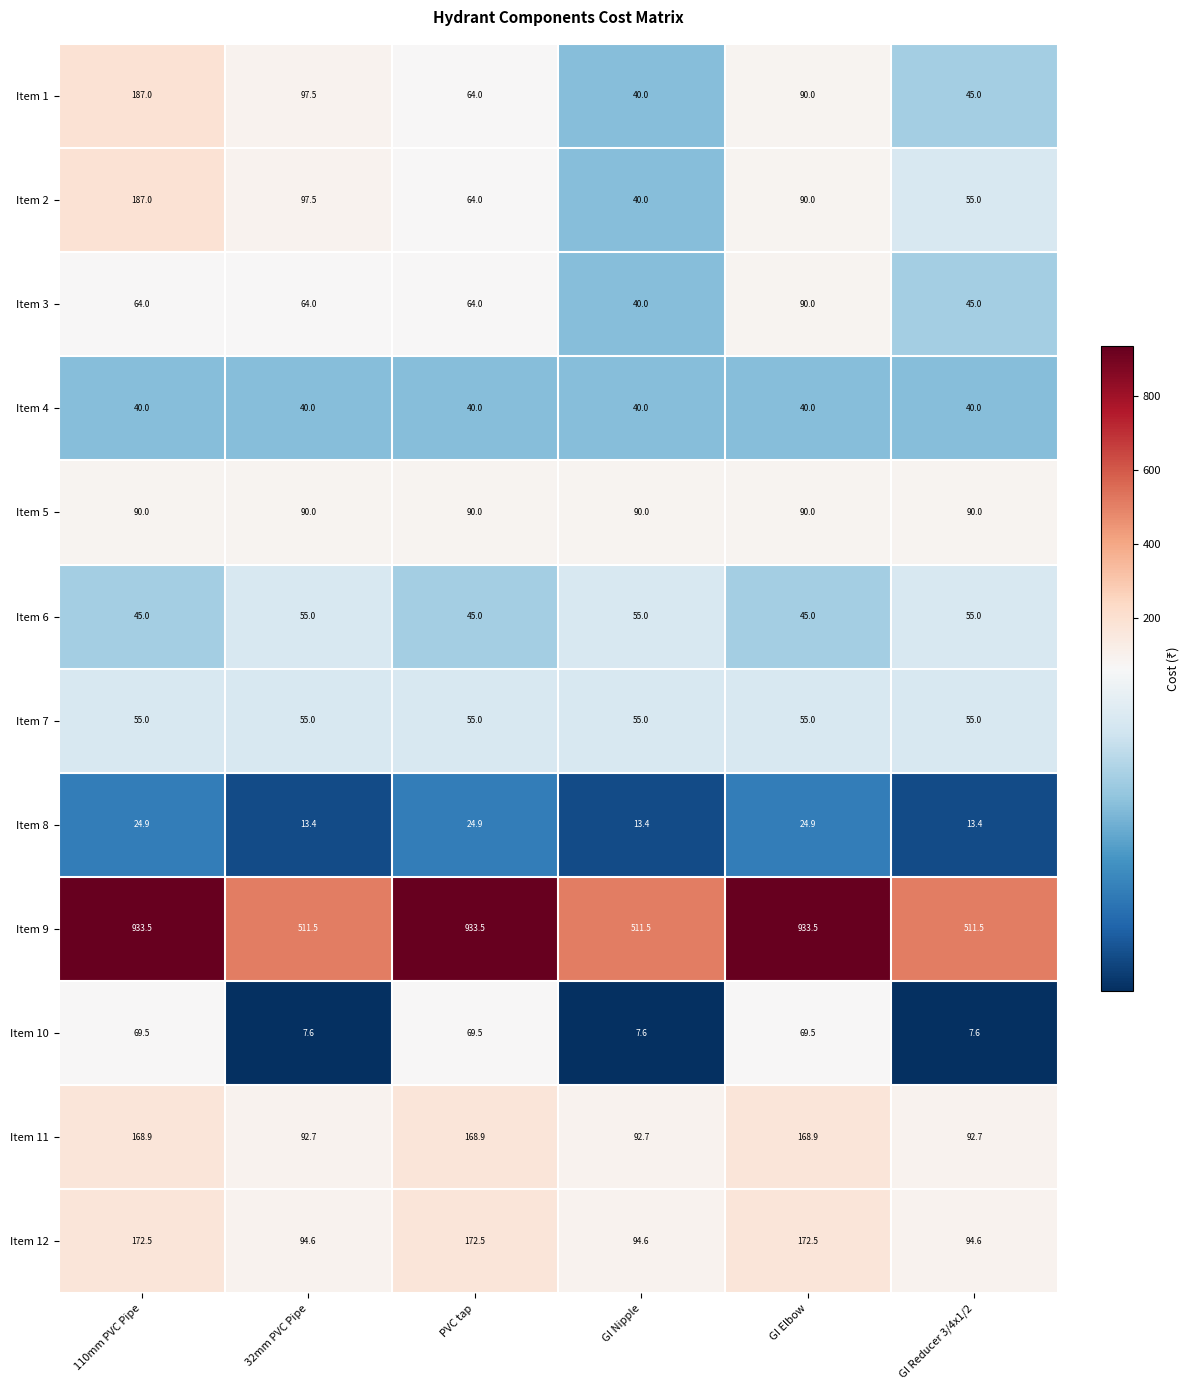

What is the minimum value shown in the chart?

7.6